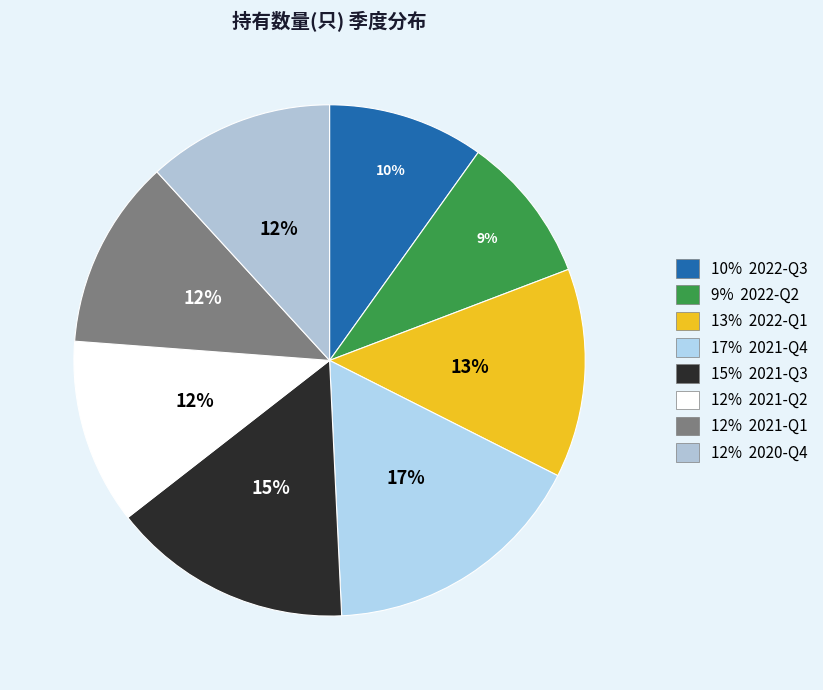

Rank the categories by value from lowest to highest.

2022-Q2, 2022-Q3, 2021-Q2, 2020-Q4, 2021-Q1, 2022-Q1, 2021-Q3, 2021-Q4